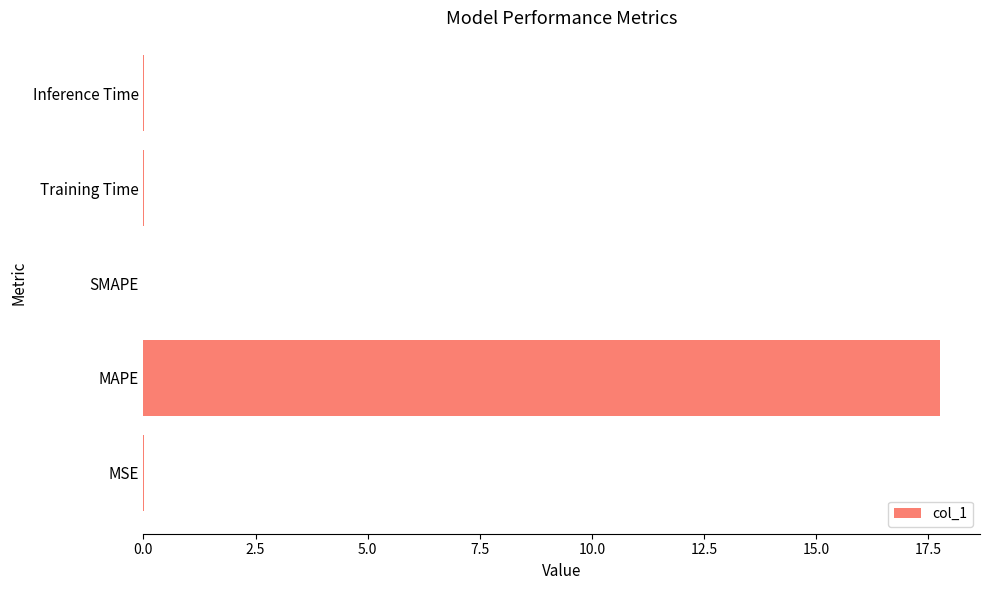

What is the maximum value shown in the chart?

17.8